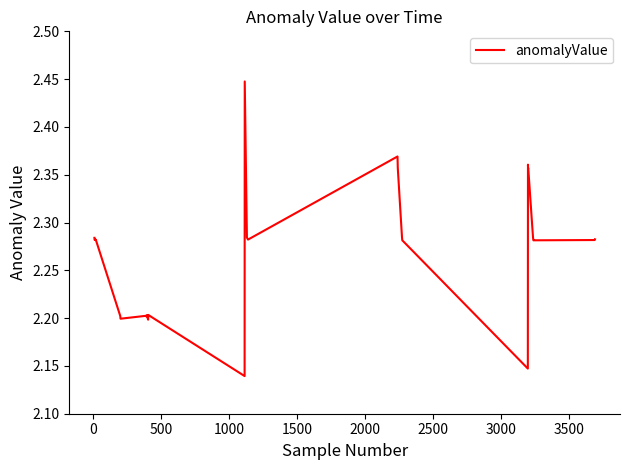

How many distinct data groups are displayed?

1